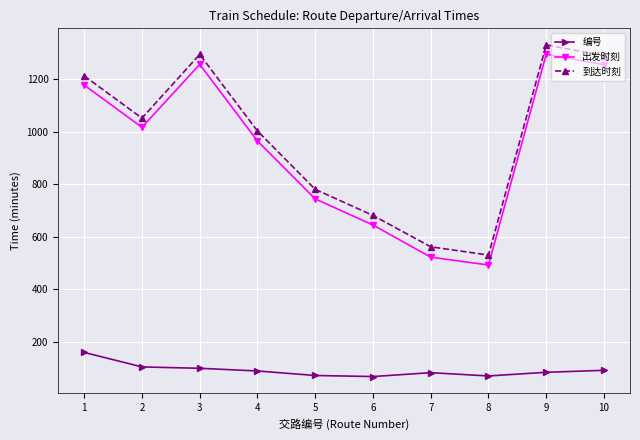

What is the sum of the 出发时刻 values at 8 and 2?

1508.5